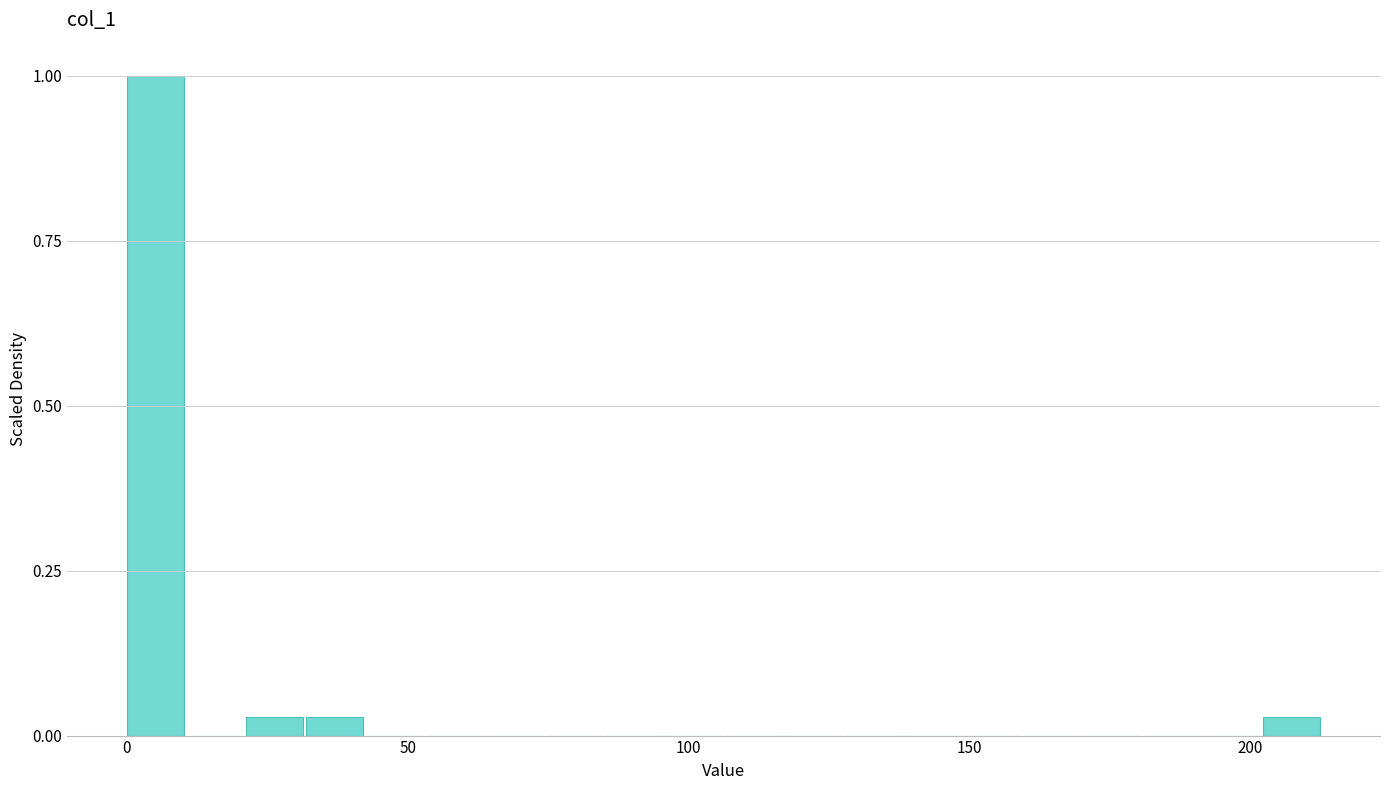

Around what value on the x-axis is the tallest bar? Give the approximate position of its centre, as read against the axis.

5